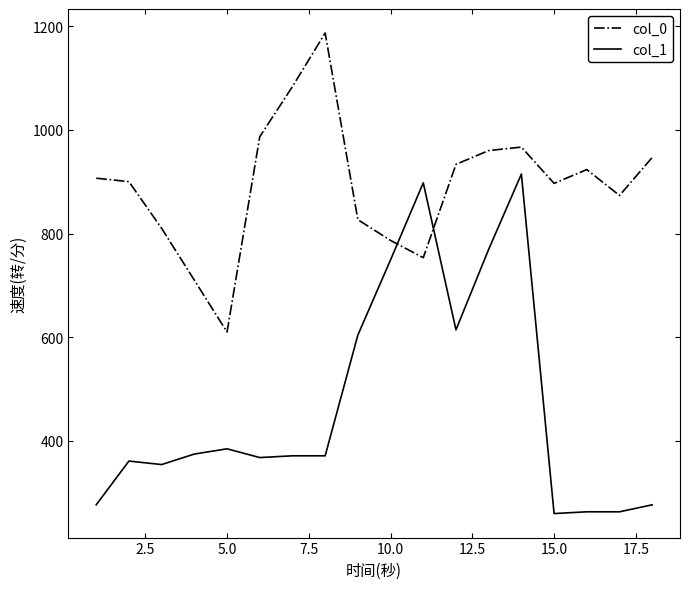

Which series has the widest spread of values?

col_1